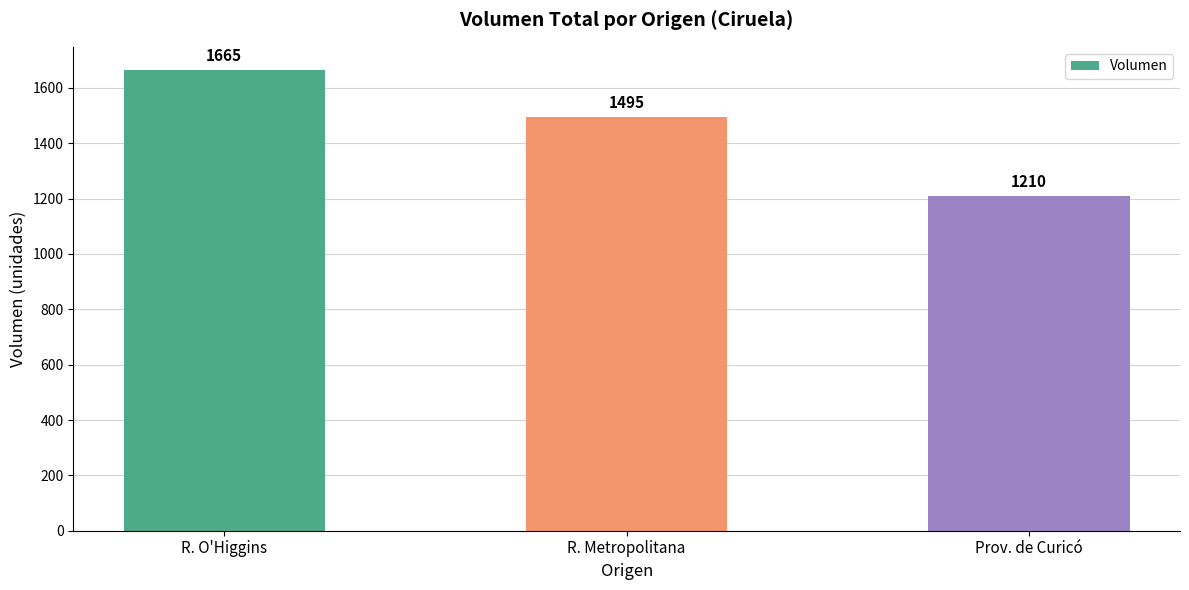

Count the values in the range 1210 to 1665.

3